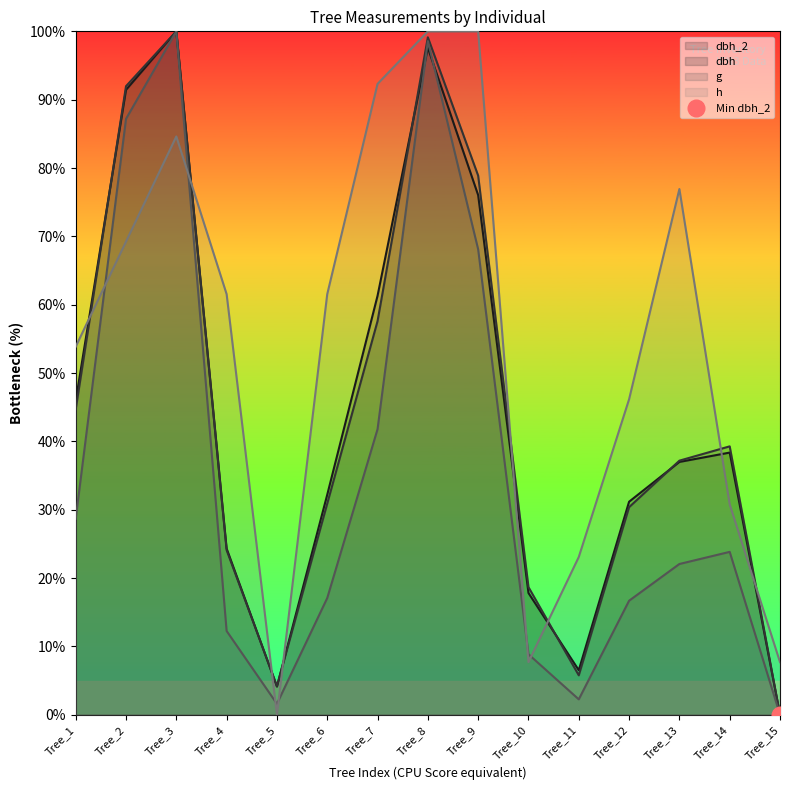

Where is the first local minimum for g?

Tree_5